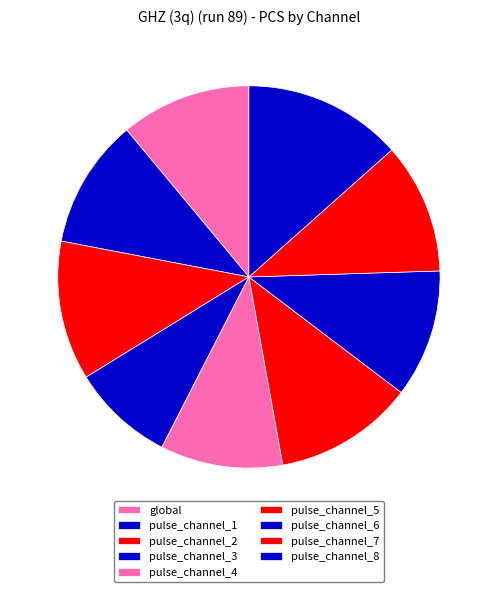

What is the largest slice in the pie chart?

pulse_channel_8